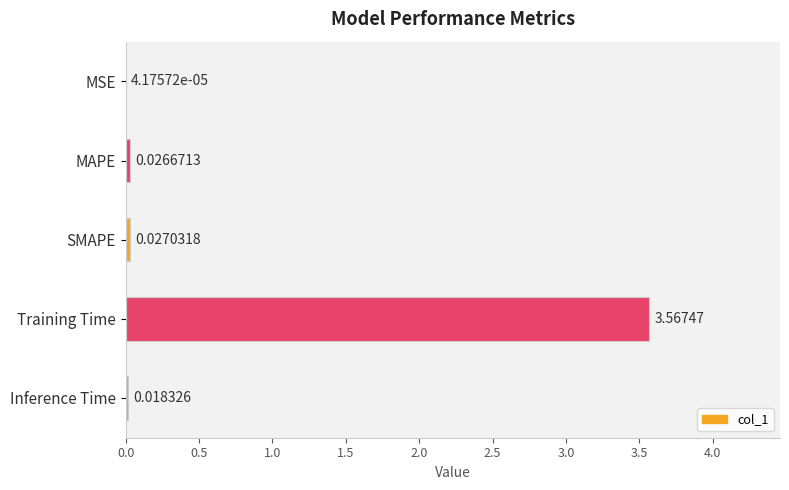

Between Training Time and Inference Time, which is larger?

Training Time